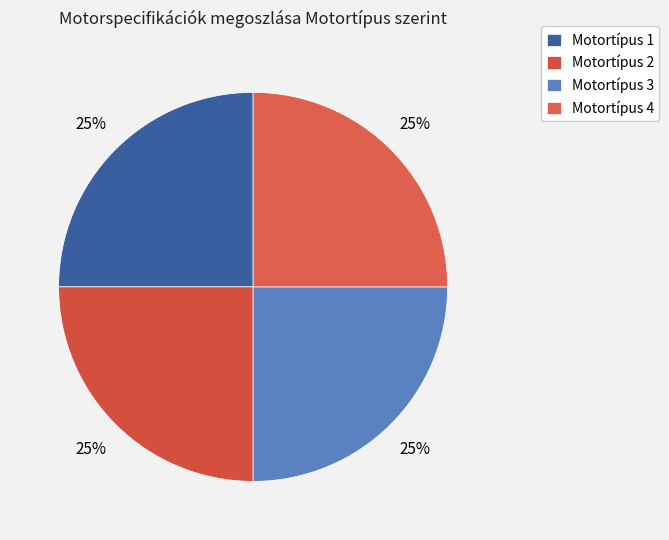

Count the number of slices in the pie.

4